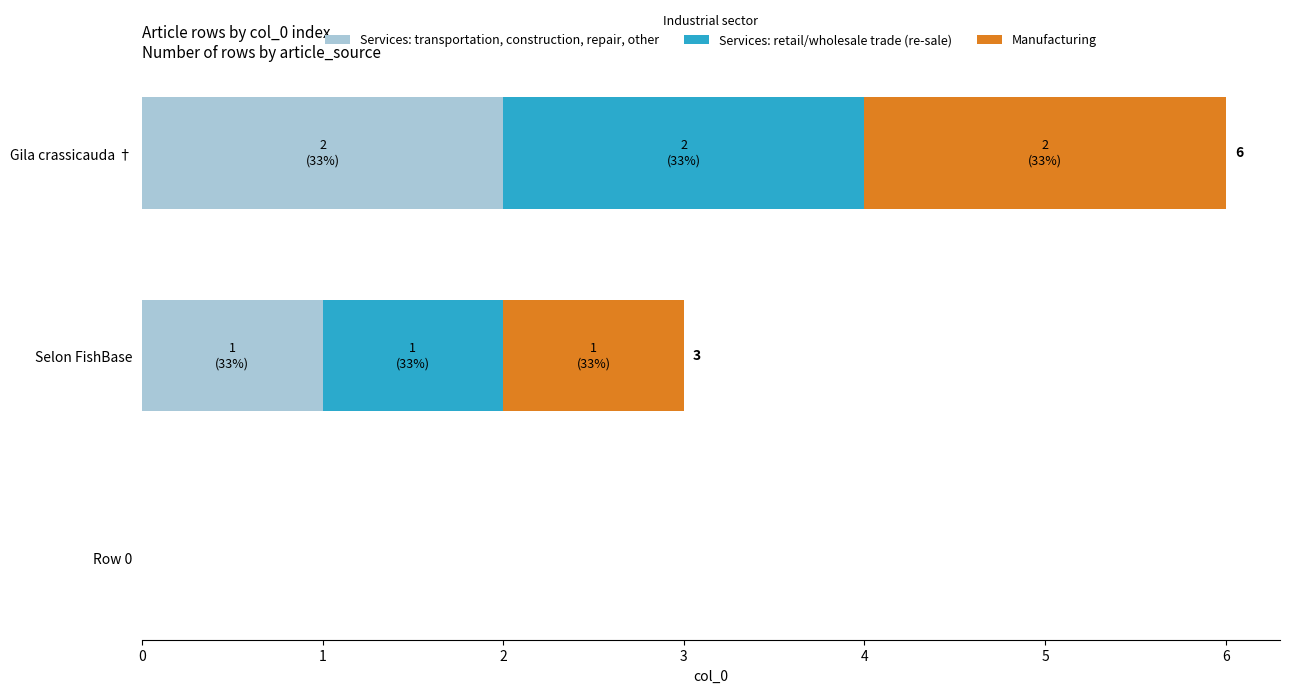

Which category has the highest value in the Services: transportation, construction, repair, other series?

Gila crassicauda †